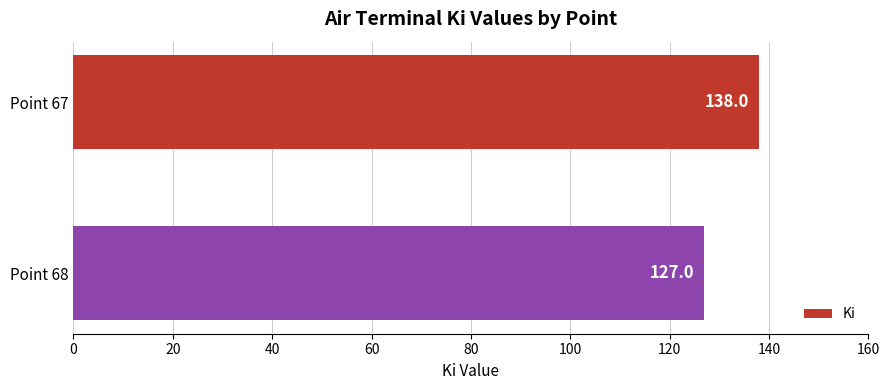

What is the average value?

132.5